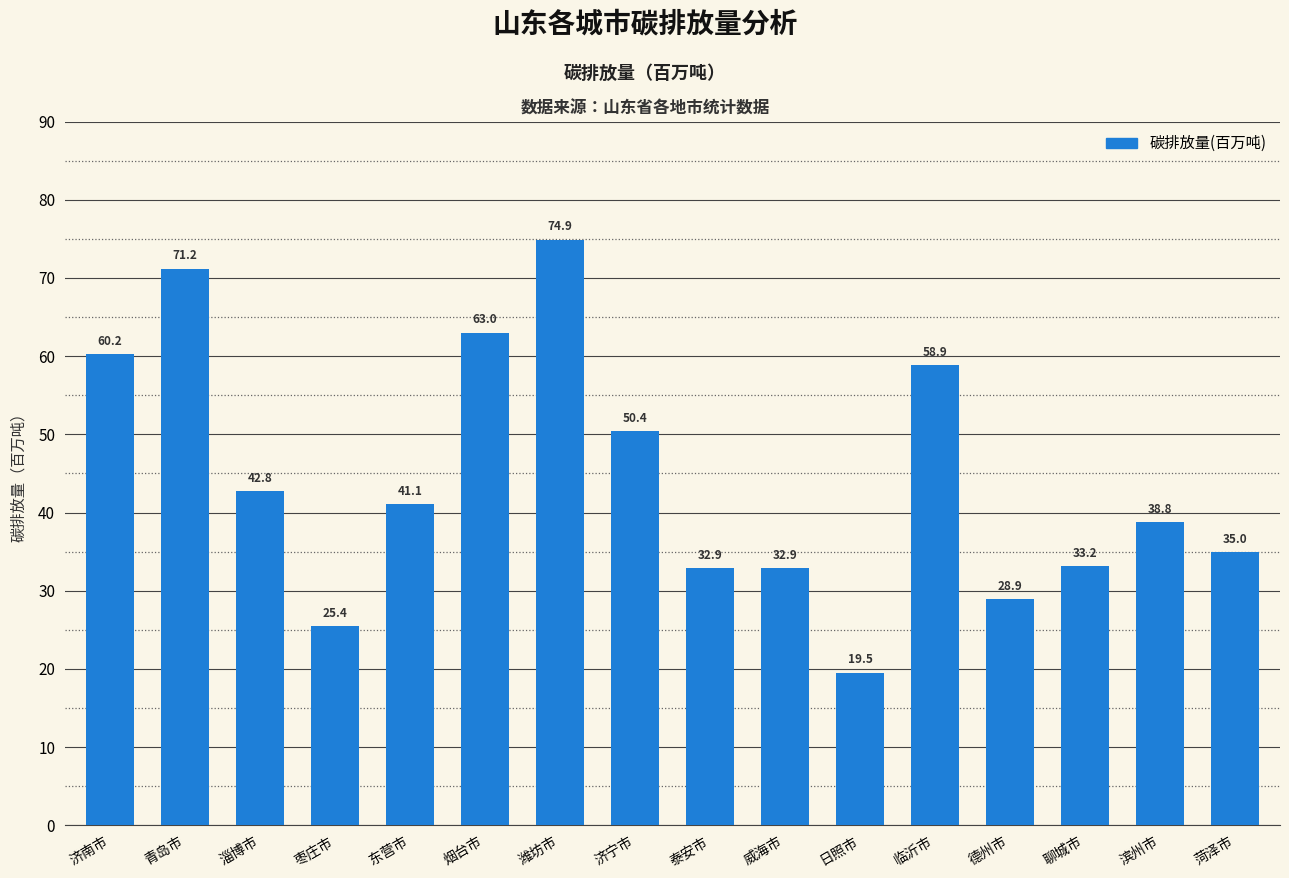

Count the number of data series in this chart.

1